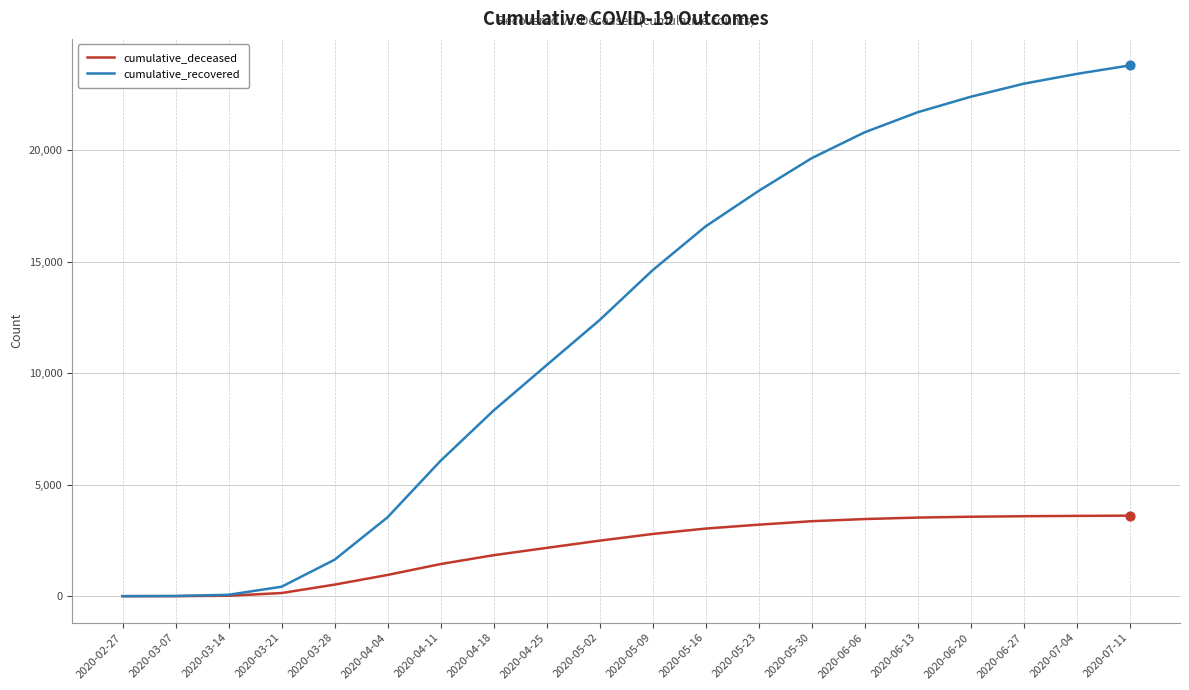

What is the total value across all series at 2020-03-07?

11